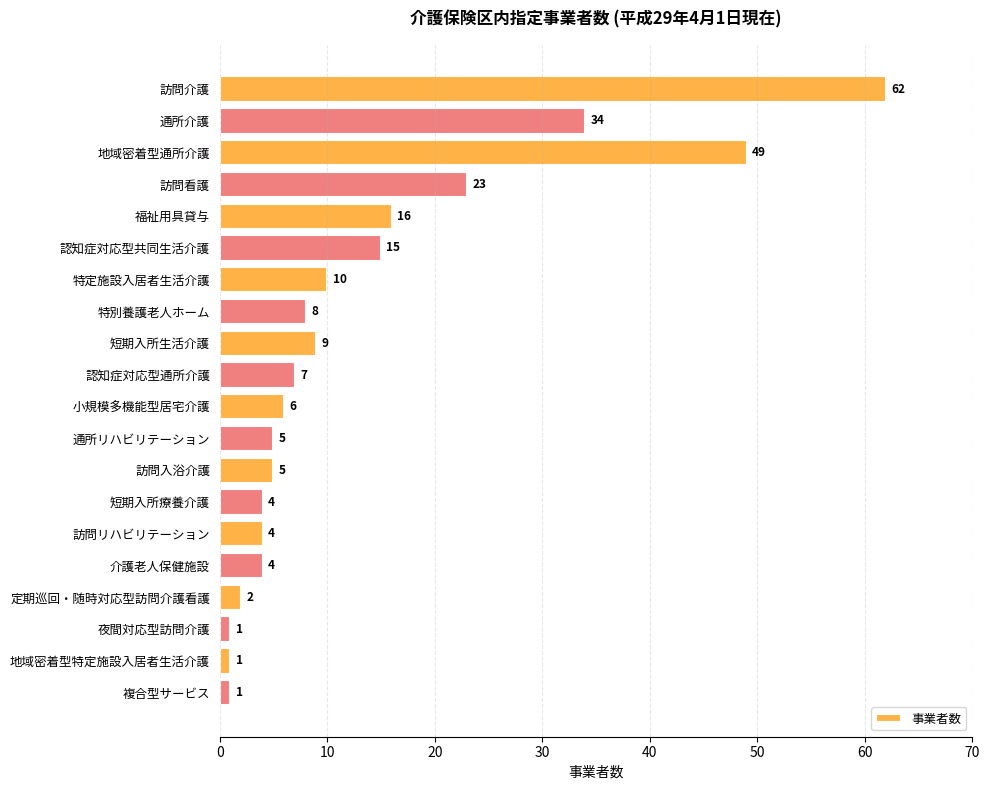

Reading bottom to top, transcribe all the data shown in this chart.

複合型サービス=1	地域密着型特定施設入居者生活介護=1	夜間対応型訪問介護=1	定期巡回・随時対応型訪問介護看護=2	介護老人保健施設=4	訪問リハビリテーション=4	短期入所療養介護=4	訪問入浴介護=5	通所リハビリテーション=5	小規模多機能型居宅介護=6	認知症対応型通所介護=7	短期入所生活介護=9	特別養護老人ホーム=8	特定施設入居者生活介護=10	認知症対応型共同生活介護=15	福祉用具貸与=16	訪問看護=23	地域密着型通所介護=49	通所介護=34	訪問介護=62